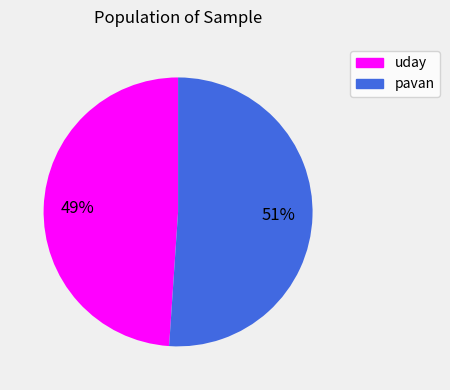

True or false: pavan accounts for 44% of the total.

False